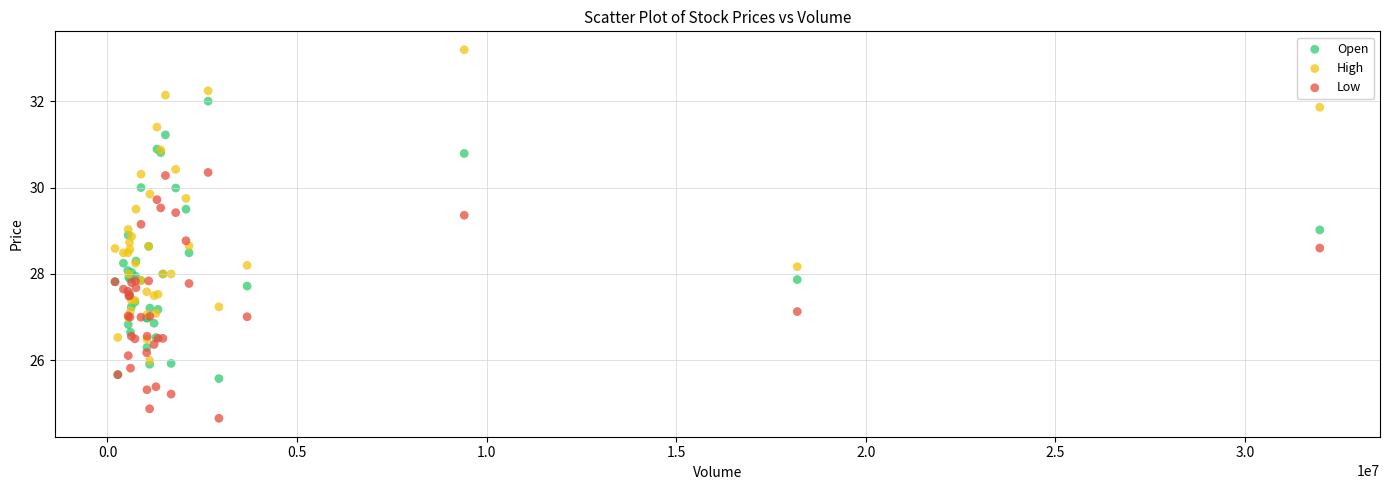

Which series contains the lowest Y value?

Low